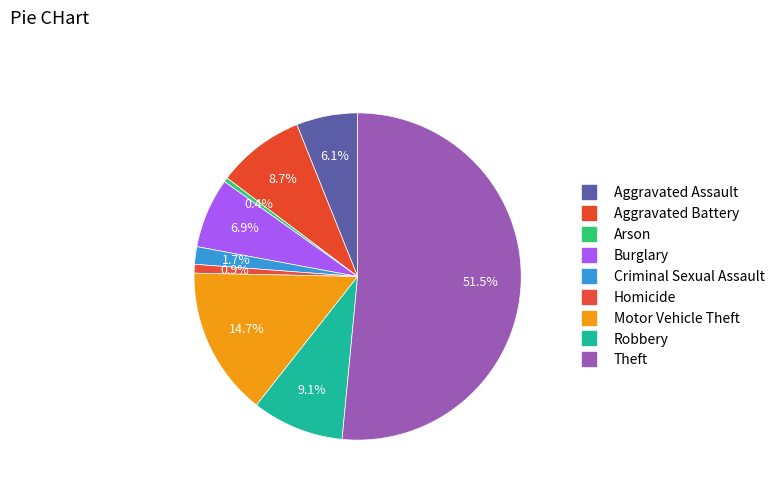

To the nearest percent, what portion does Aggravated Battery represent?

9%